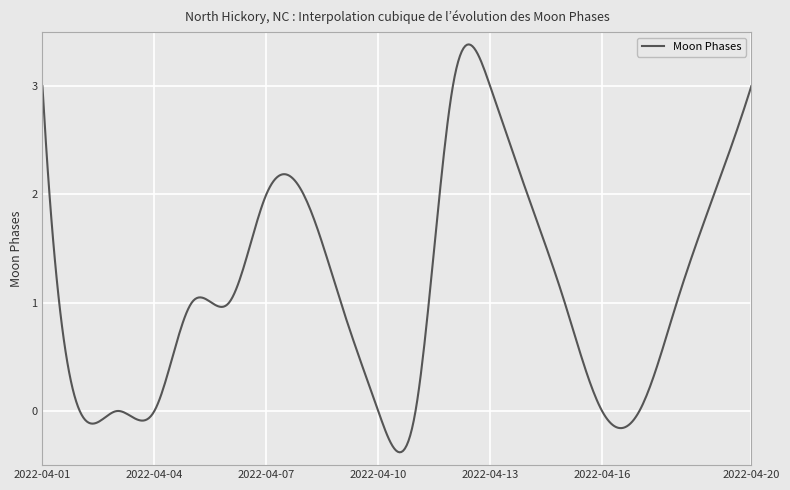

What is the sum of all values?

452.7